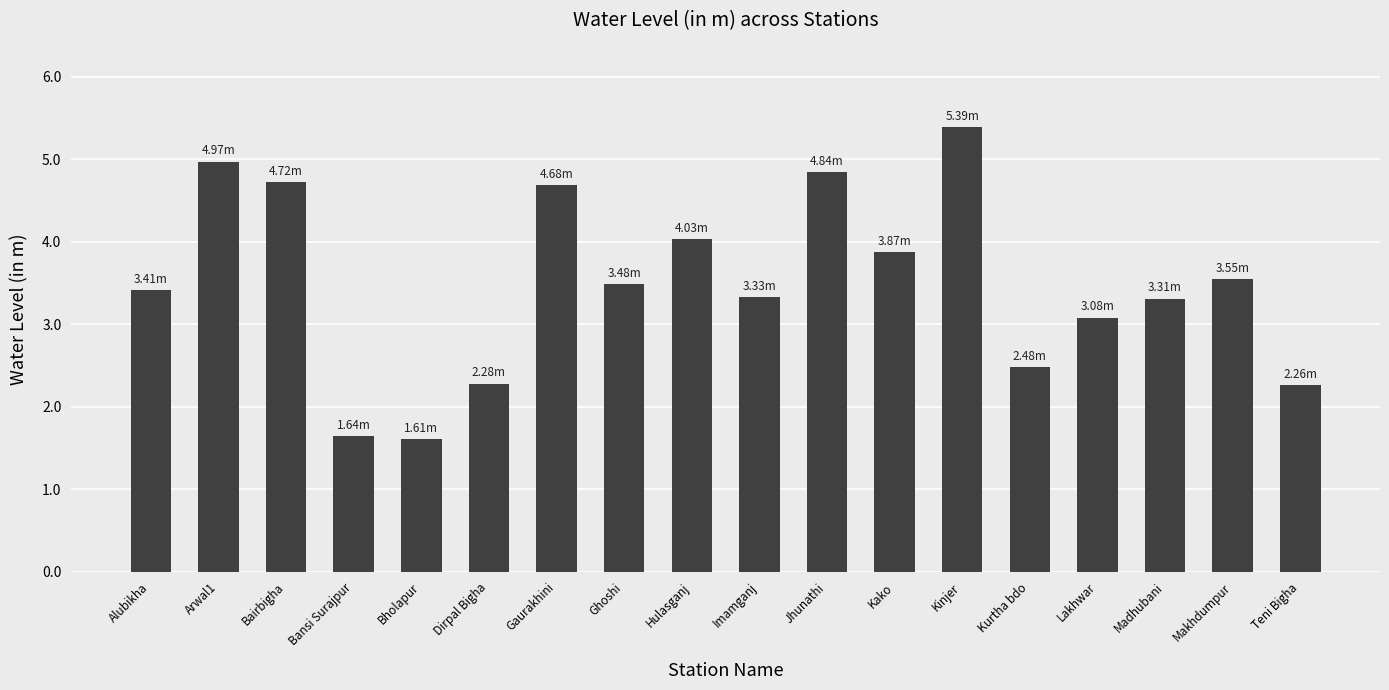

Which category has the highest value across all series?

Kinjer